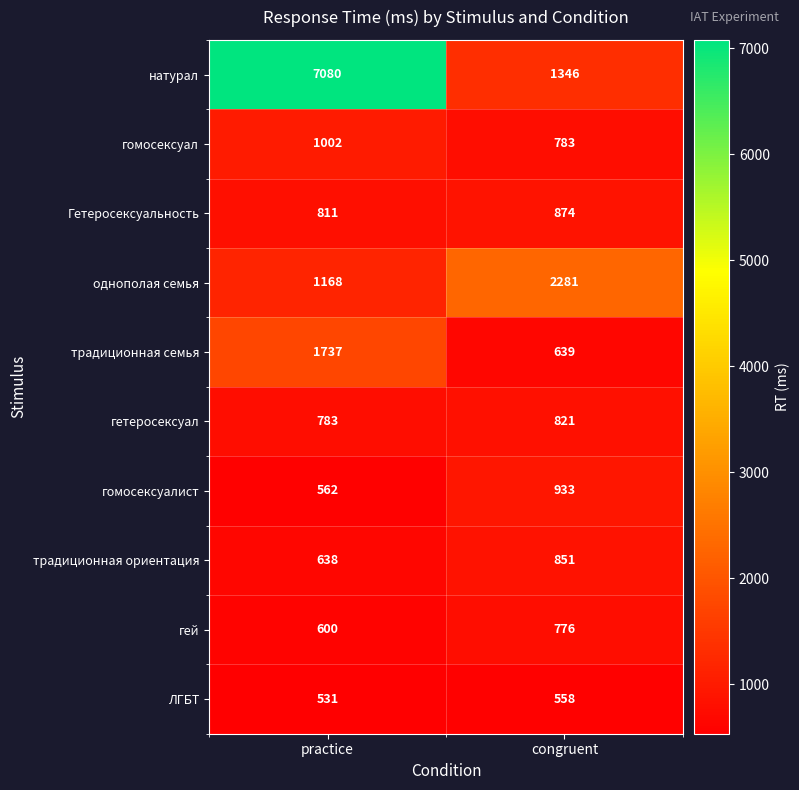

How many series are shown in this chart?

10